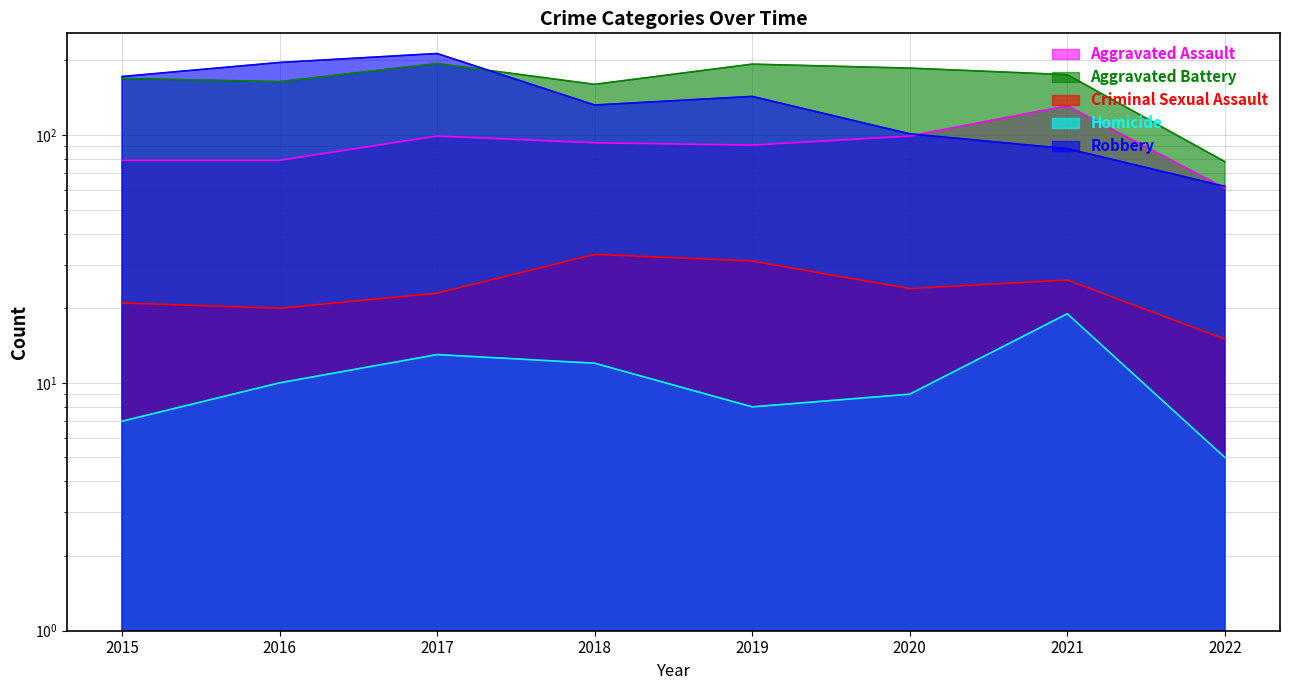

Where is the first local minimum for Homicide?

2019